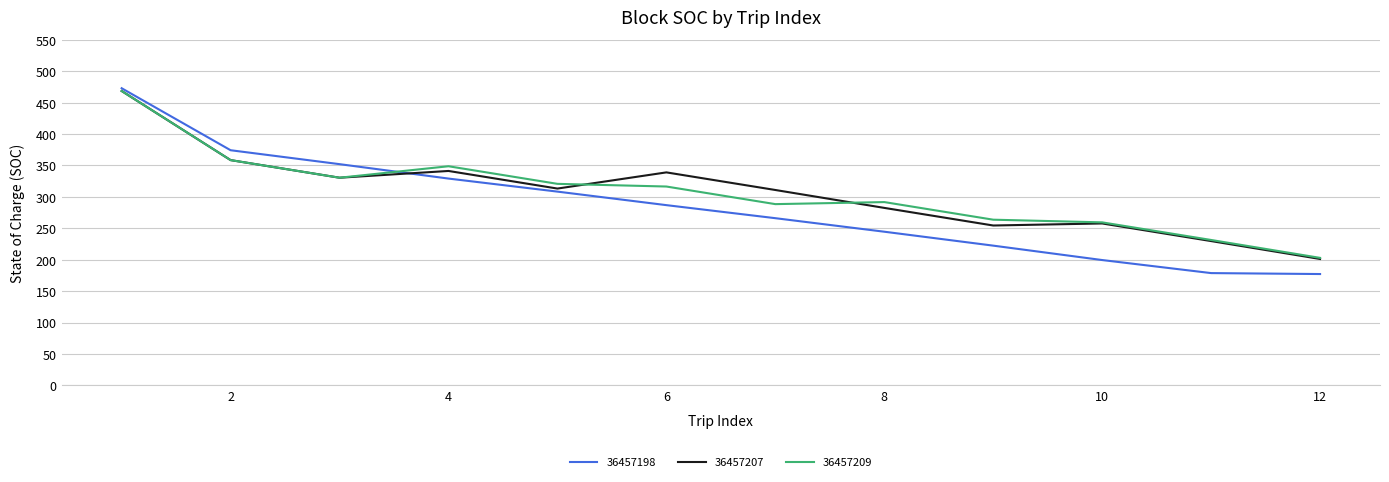

What is the minimum value for 36457198?

177.2